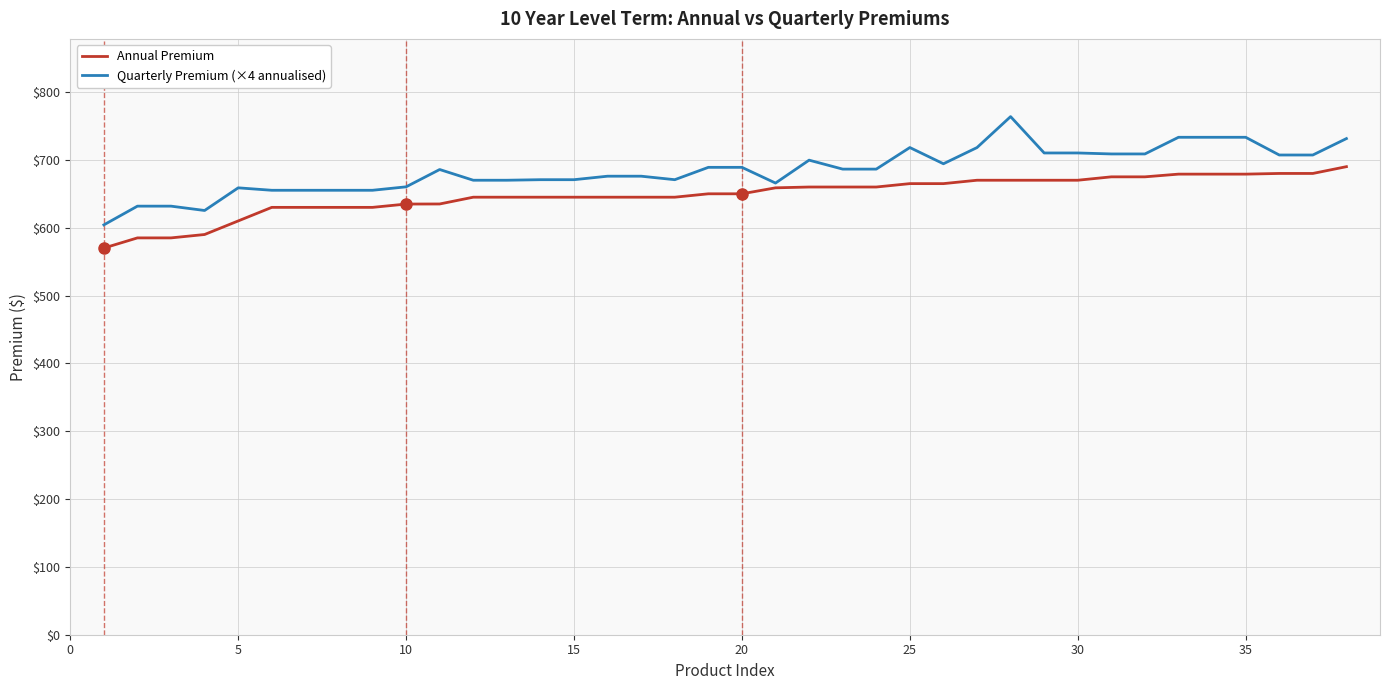

True or false: Quarterly Premium (×4 annualised) and Annual Premium intersect in this chart.

False